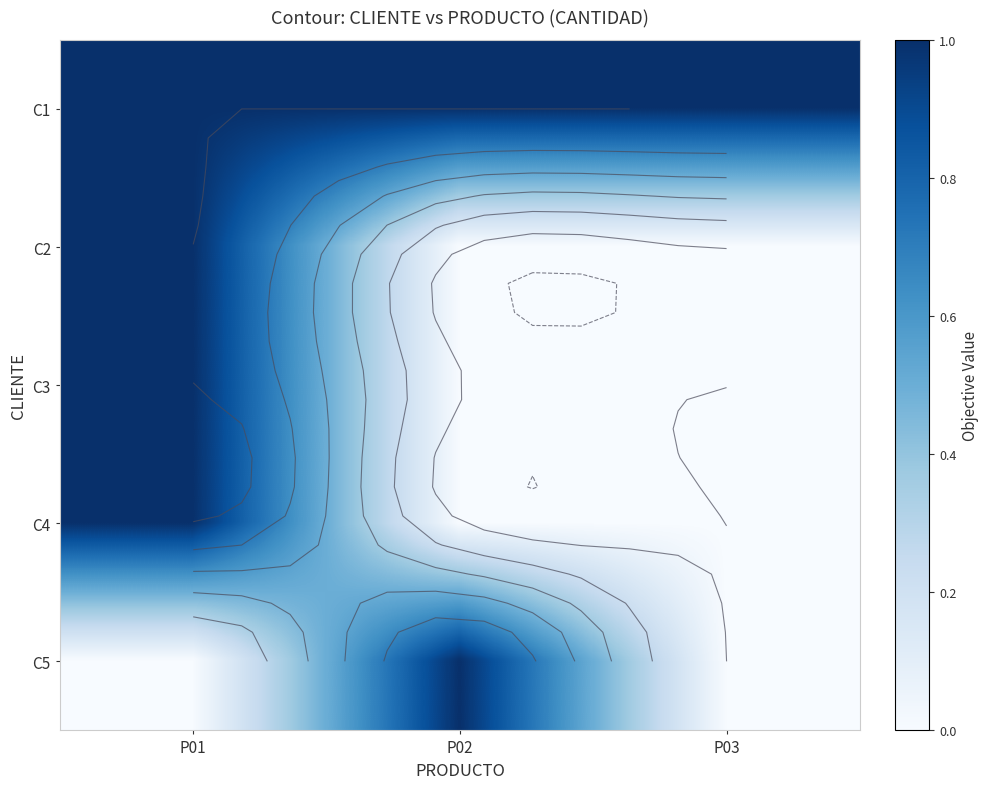

What is the spread (max minus min) of values at P02?

1